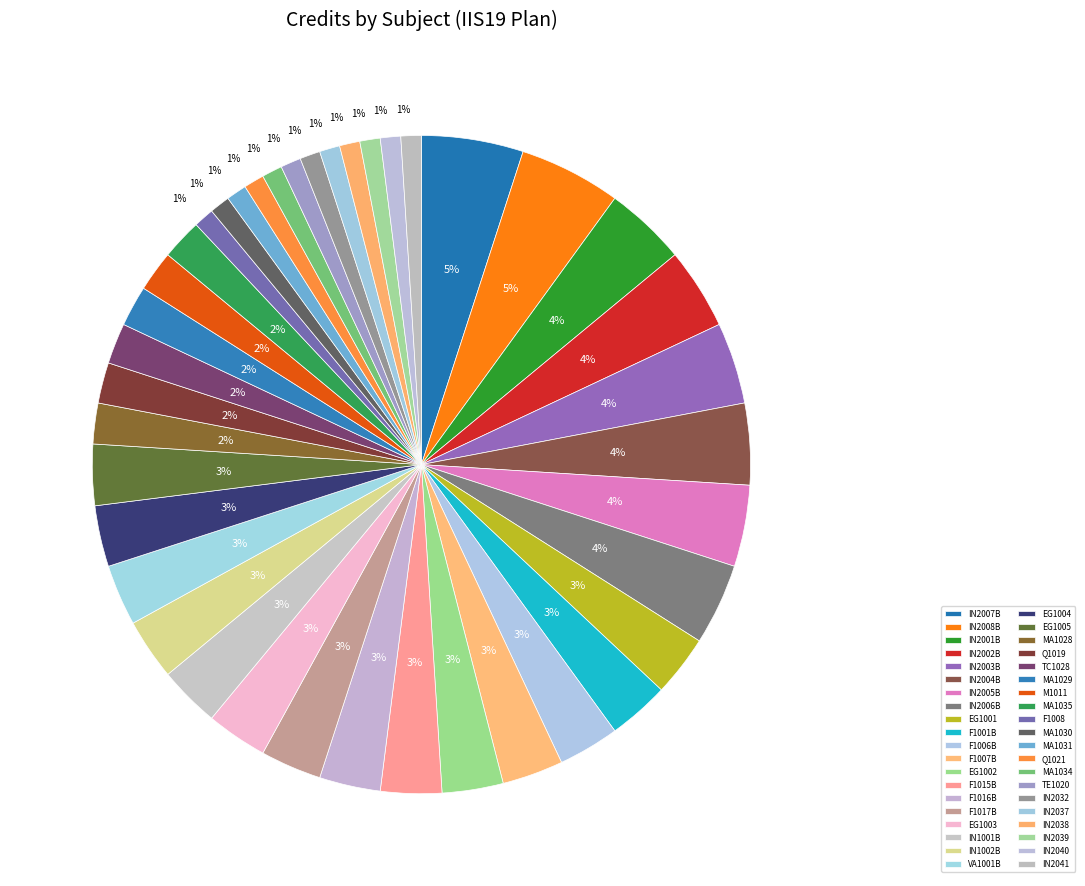

What percentage is the IN2037 slice, to the nearest percent?

1%